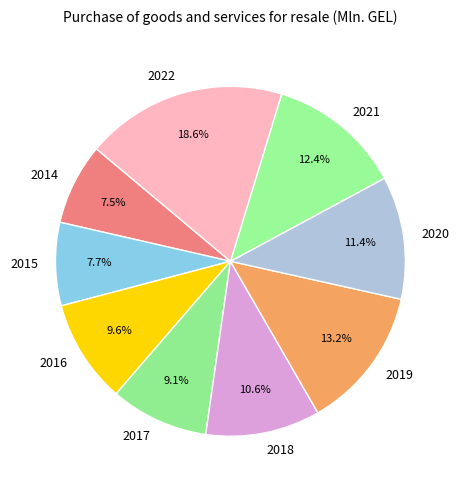

What percentage is the 2021 slice, to the nearest percent?

12%